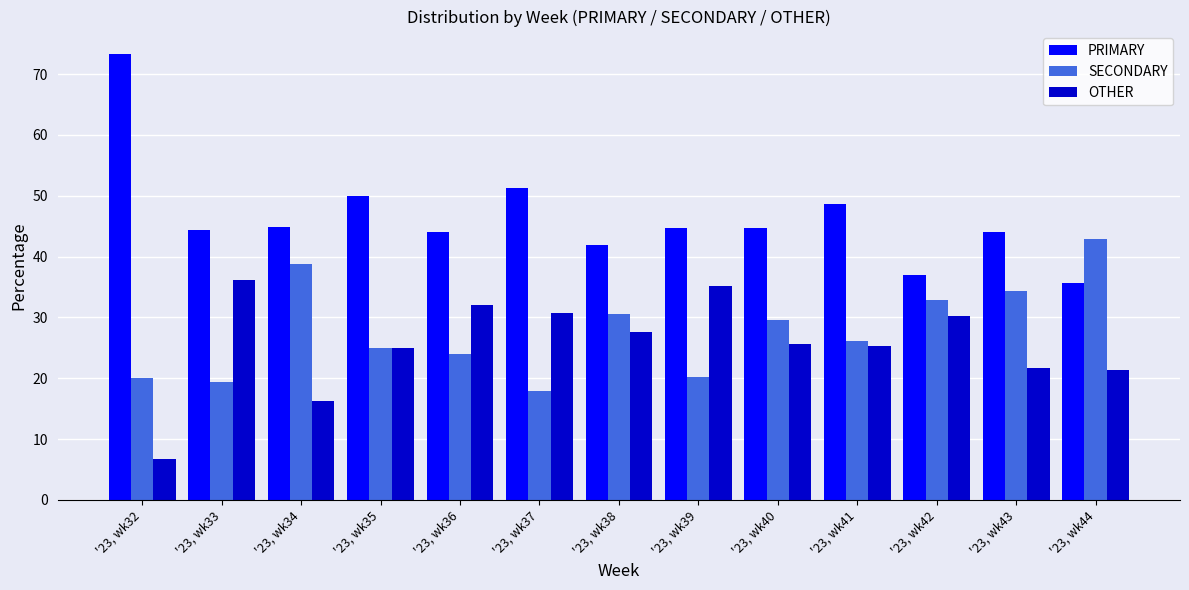

What is the value of the PRIMARY bar at the 11th from the left?

36.9